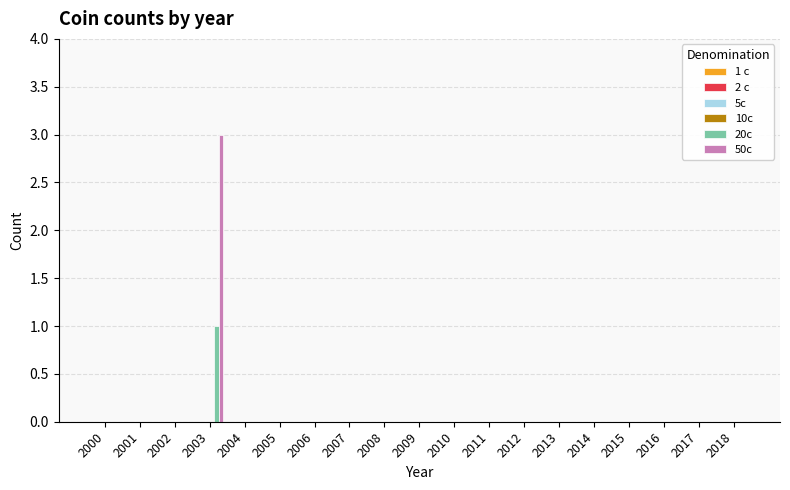

What is the sum of all 50c values?

3